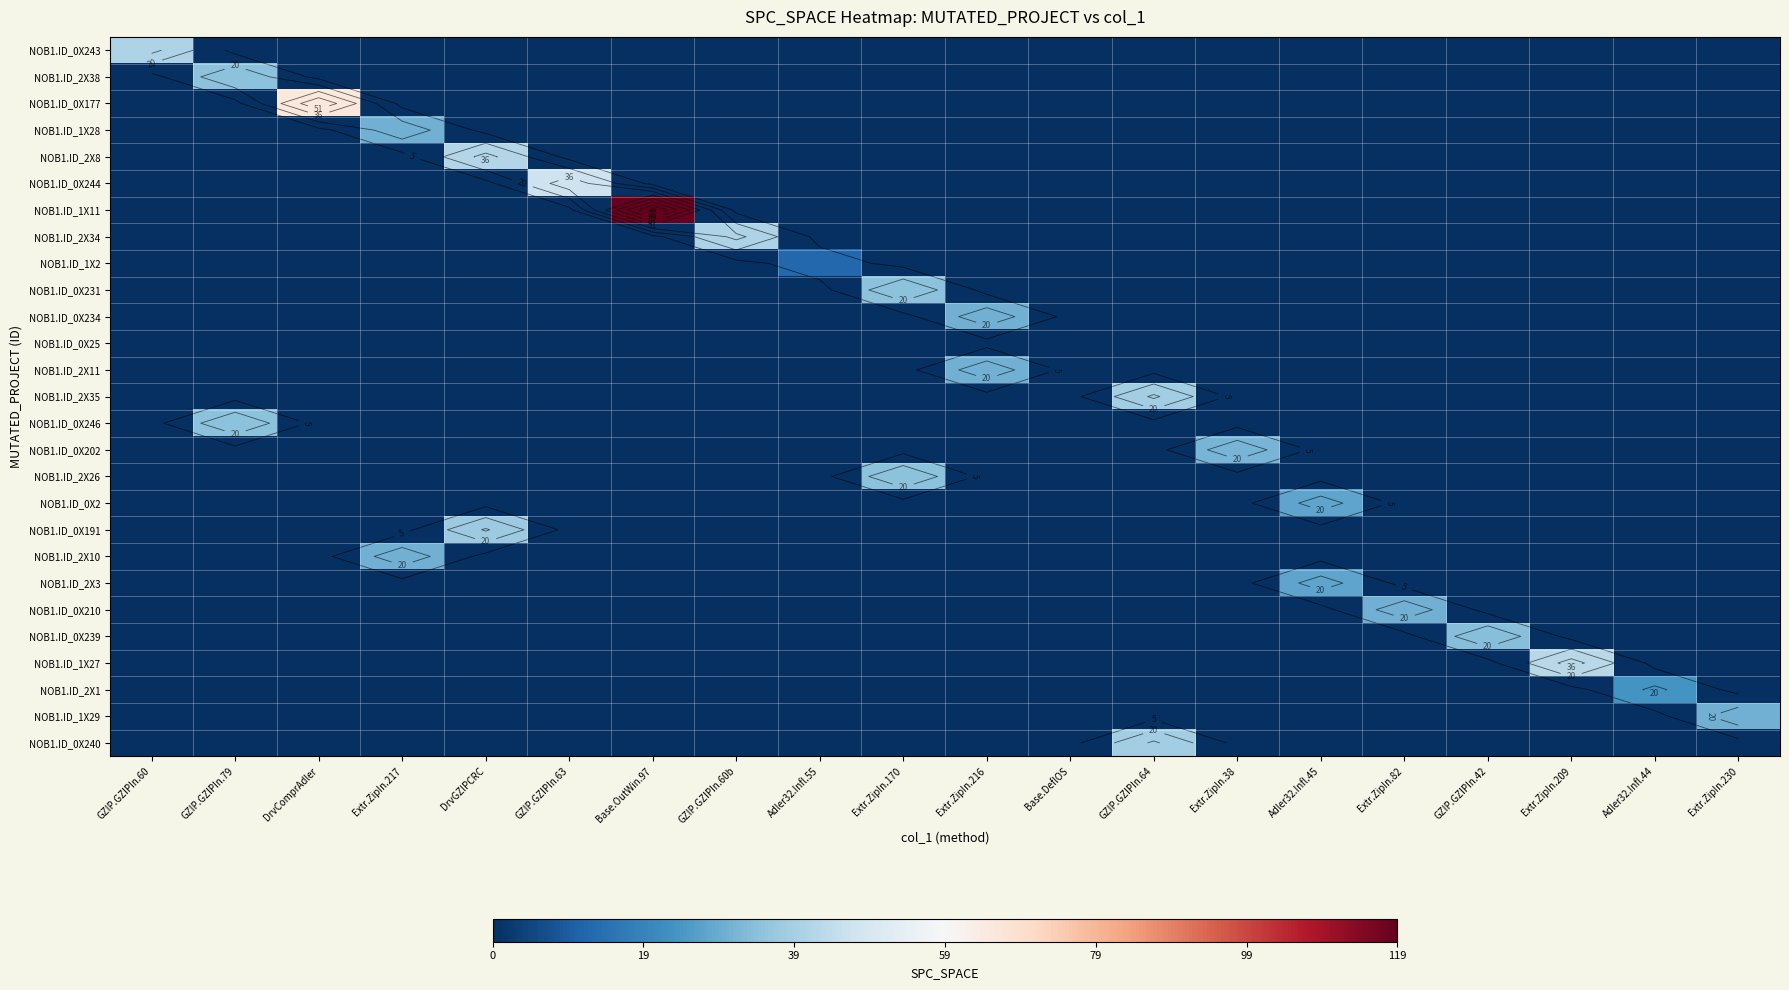

Which series has the widest spread of values?

NOB1.ID_1X11